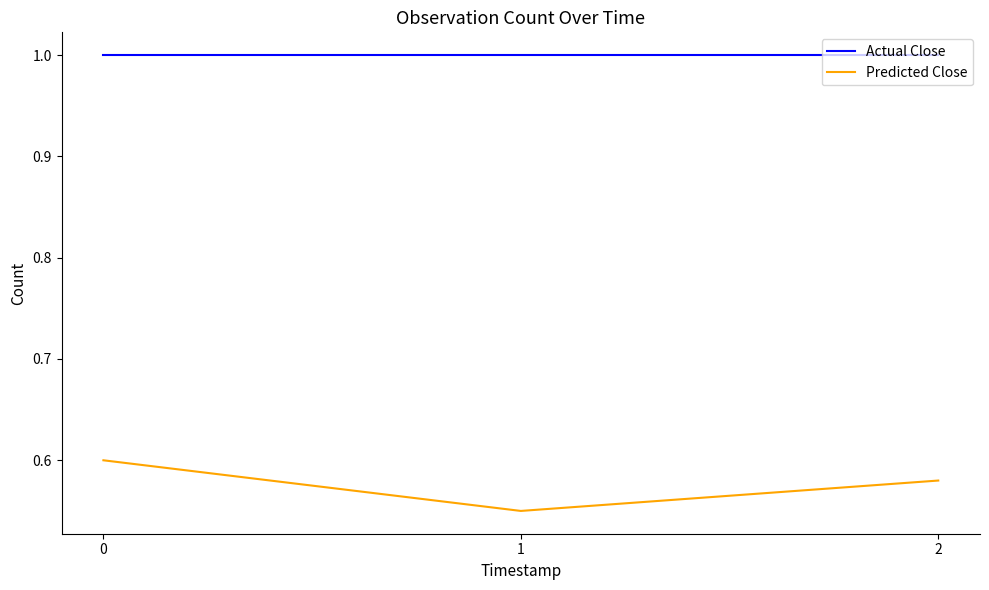

What is the sum of all Actual Close values?

3.0